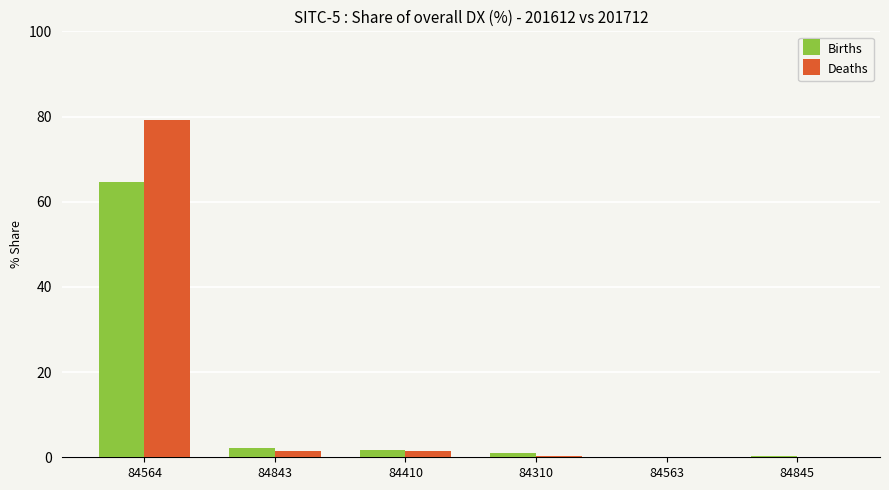

How many series are shown in this chart?

2